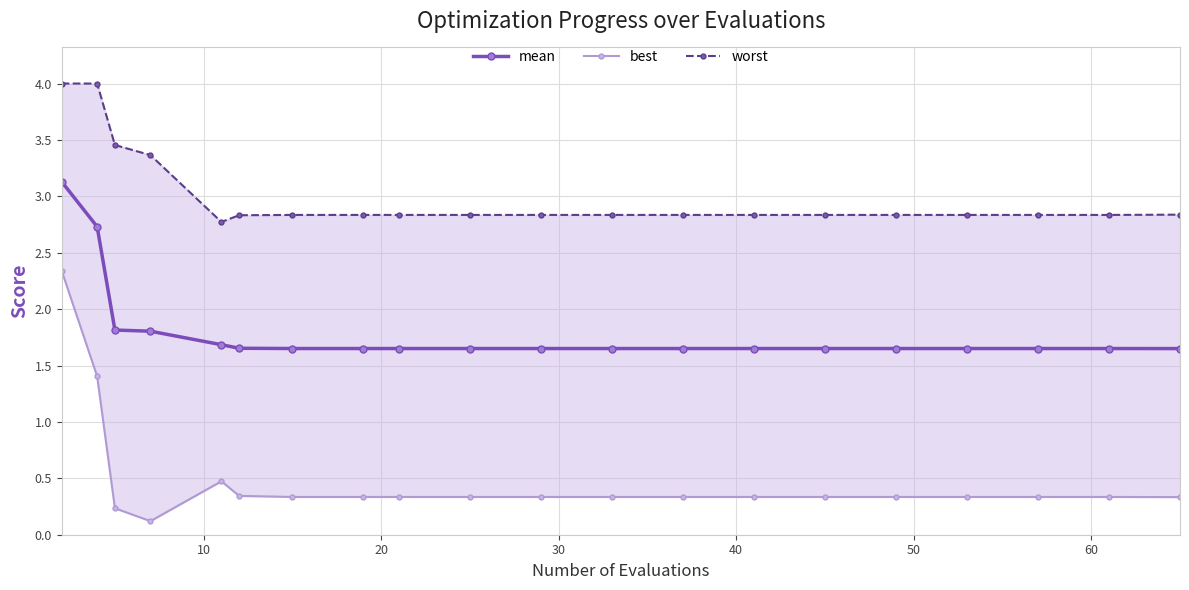

In best, how many points are higher than both neighbors (excluding endpoints)?

1